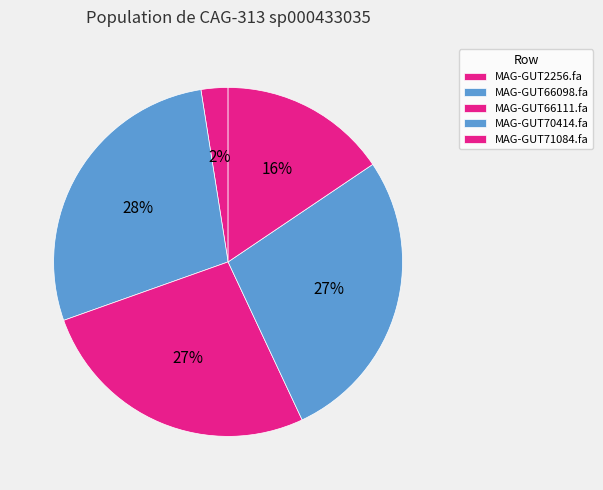

How many segments does this pie chart have?

5